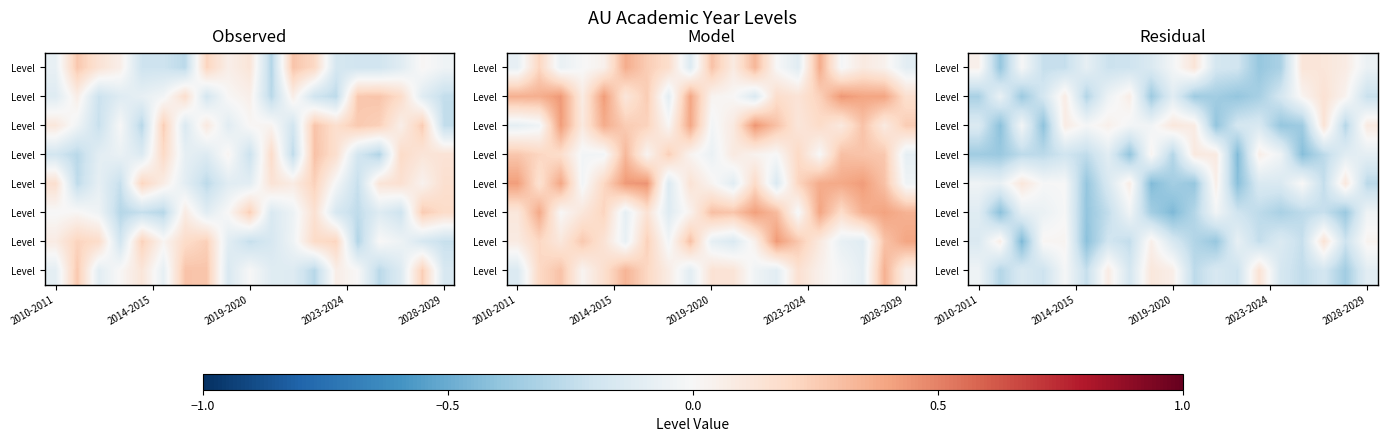

How many categories are shown in the chart?

19